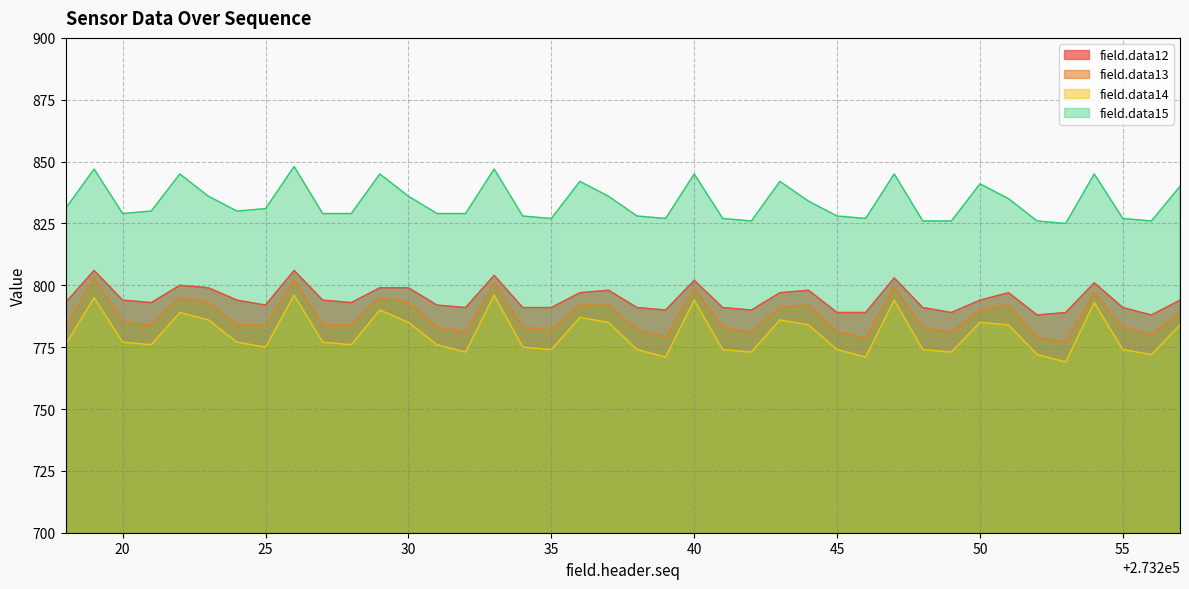

Is the value of field.data15 at 273219 greater than the value of field.data14 at 273221?

Yes